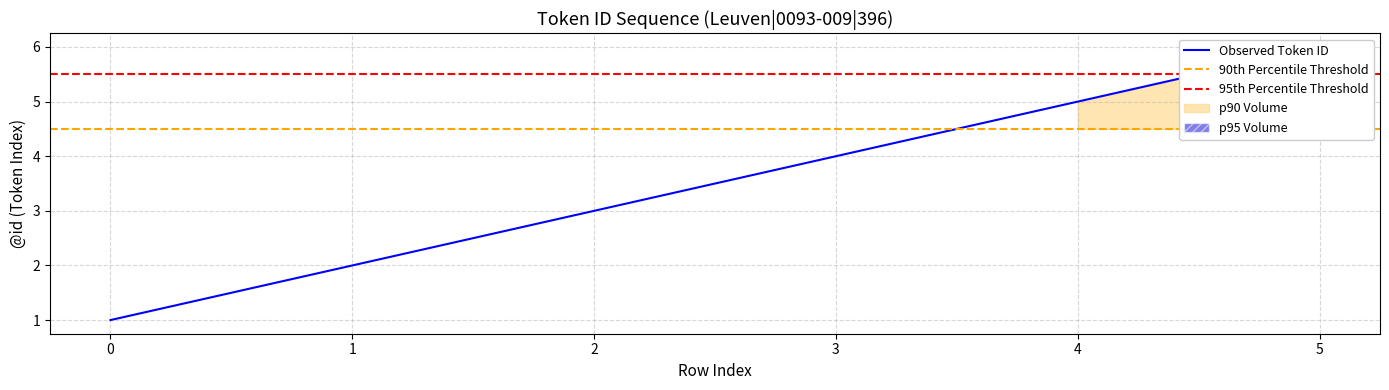

Reading left to right, list all the values displayed in this chart.

0=1	1=2	2=3	3=4	4=5	5=6